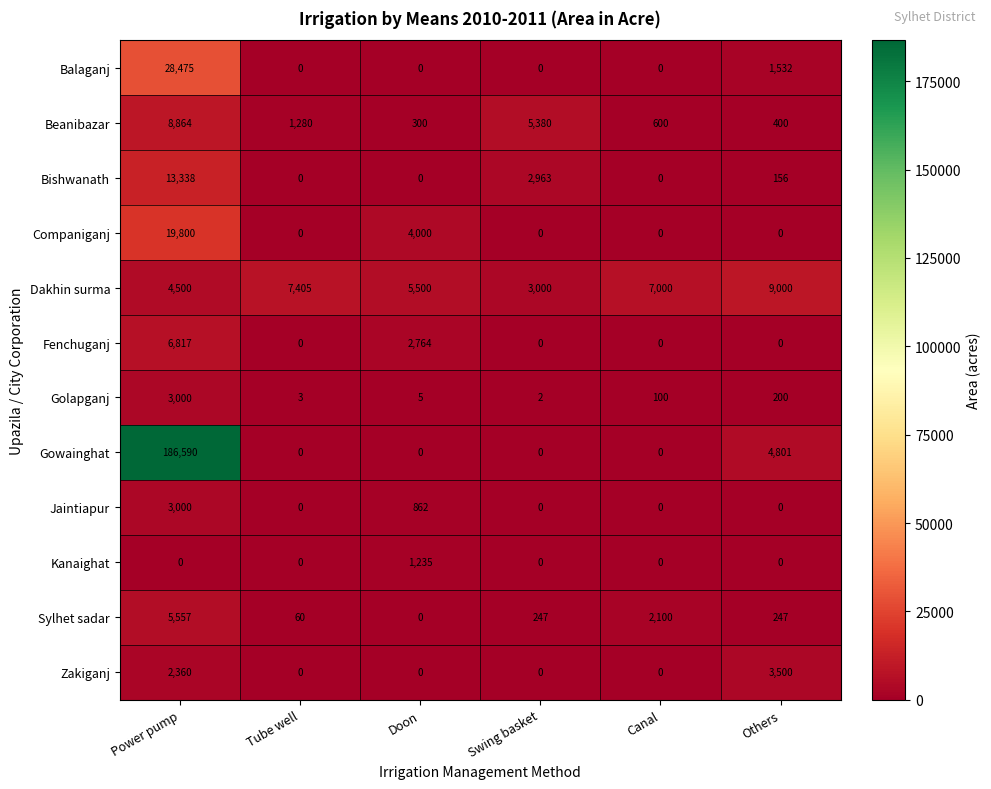

At which category is the sum across all series the highest?

Power pump